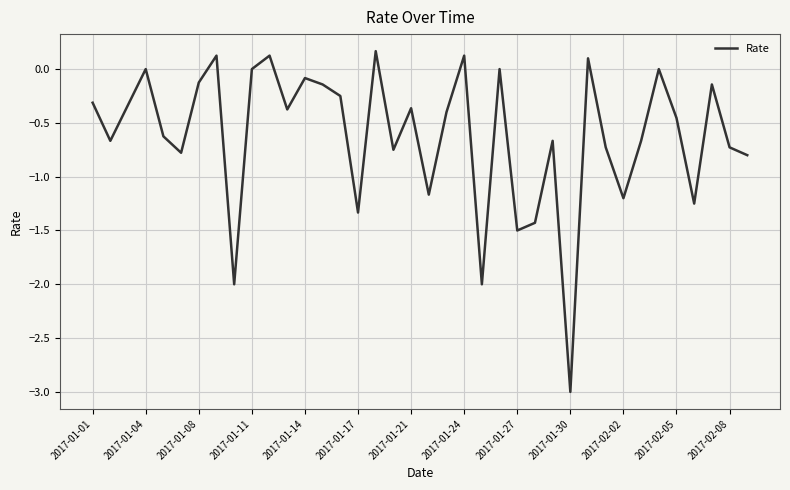

How many lines are shown in the chart?

1